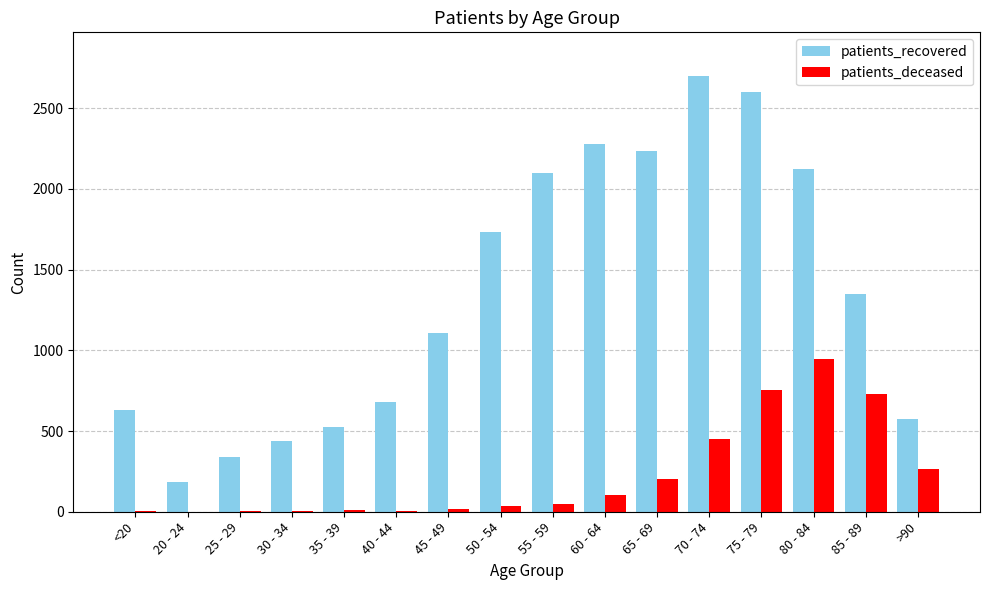

What is the sum of all patients_deceased values?

3574